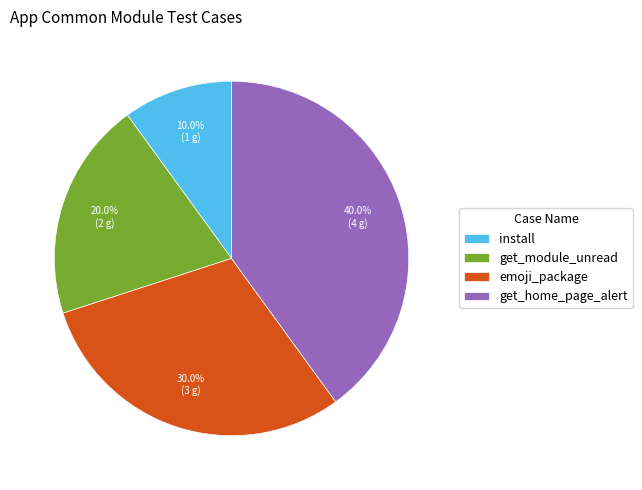

Rank the categories by value from highest to lowest.

get_home_page_alert, emoji_package, get_module_unread, install